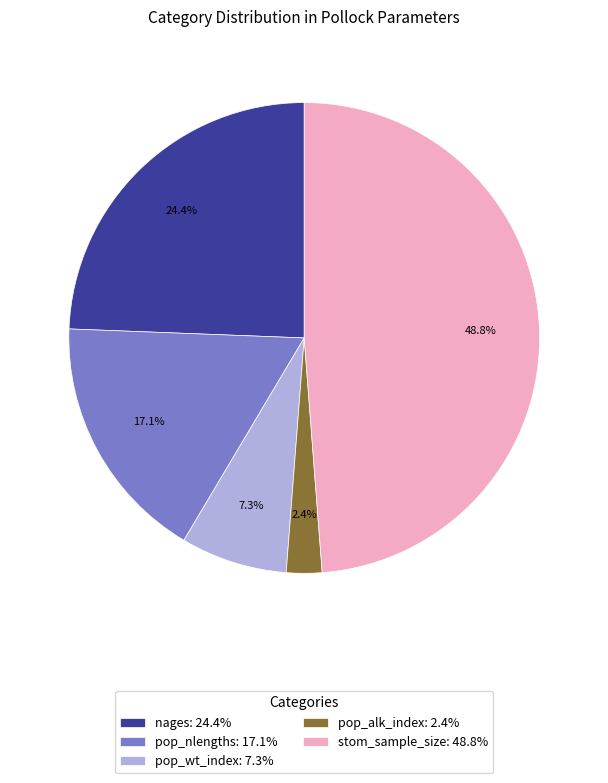

Rank the categories by value from highest to lowest.

stom_sample_size, nages, pop_nlengths, pop_wt_index, pop_alk_index